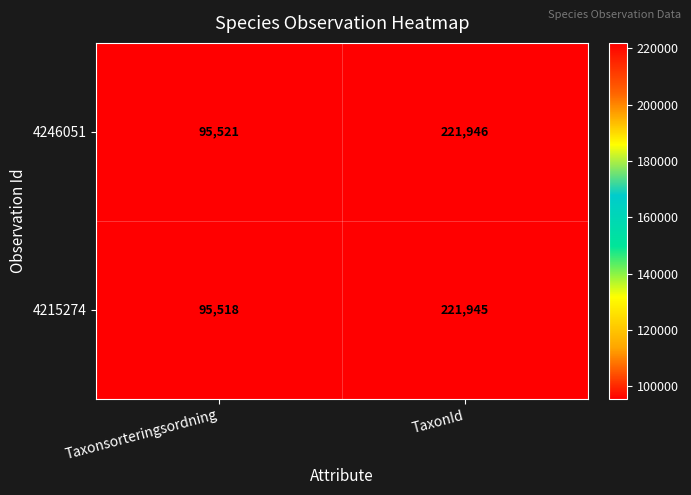

Reading left to right, list all the values displayed in this chart.

4246051: Taxonsorteringsordning=95521	TaxonId=221946
4215274: Taxonsorteringsordning=95518	TaxonId=221945